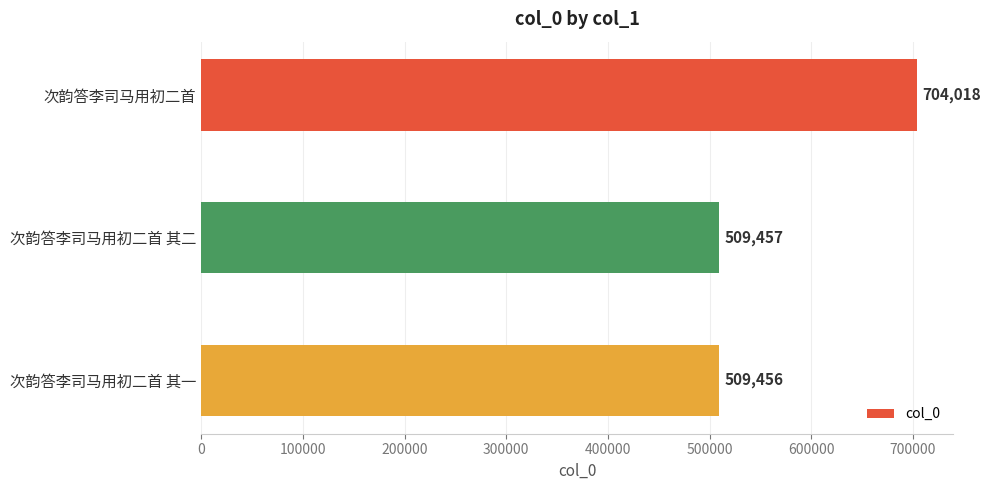

The value at 次韵答李司马用初二首 其二 is 509457. True or false?

True